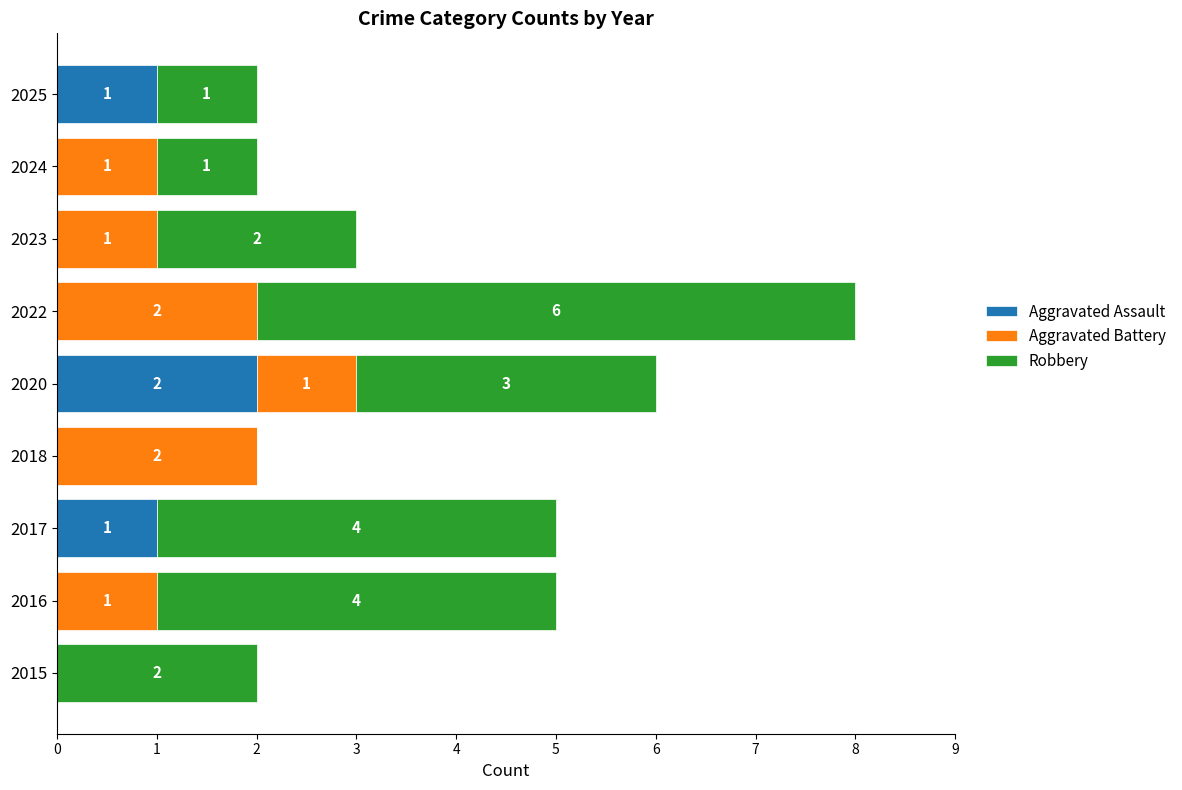

Which category has the highest value in the Aggravated Assault series?

2020